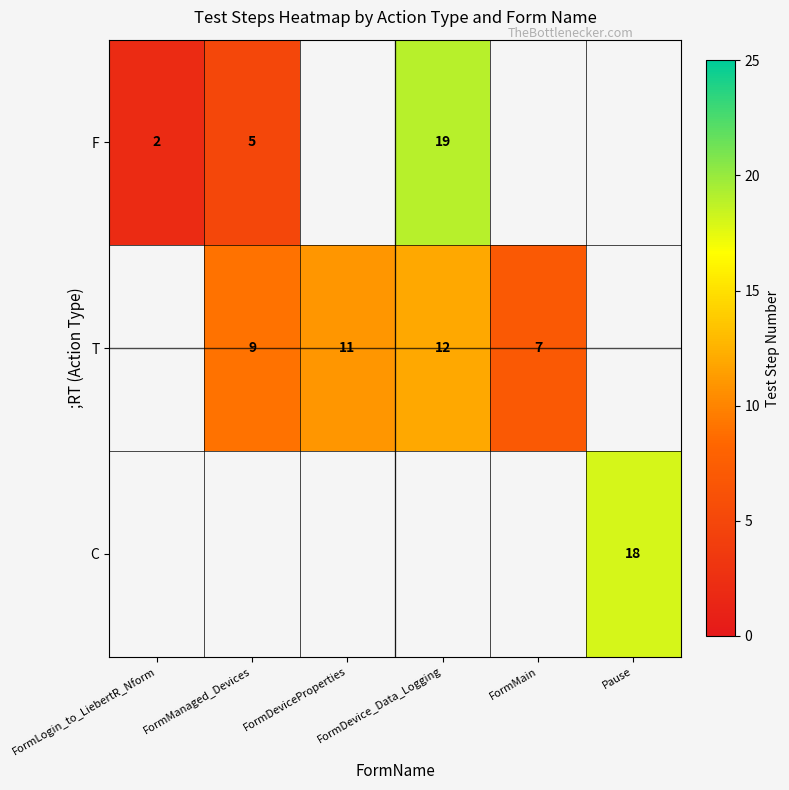

Between FormLogin_to_LiebertR_Nform and FormManaged_Devices, which is larger?

FormManaged_Devices